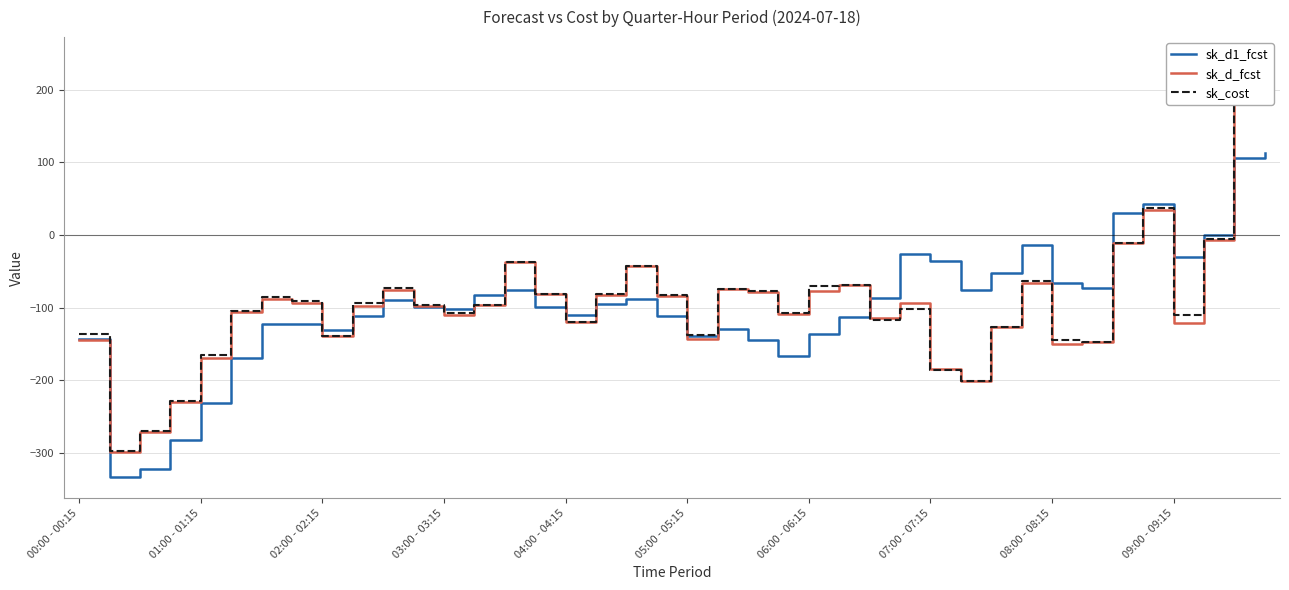

What is the value of the sk_d1_fcst point at the 19th from the left?

-88.2